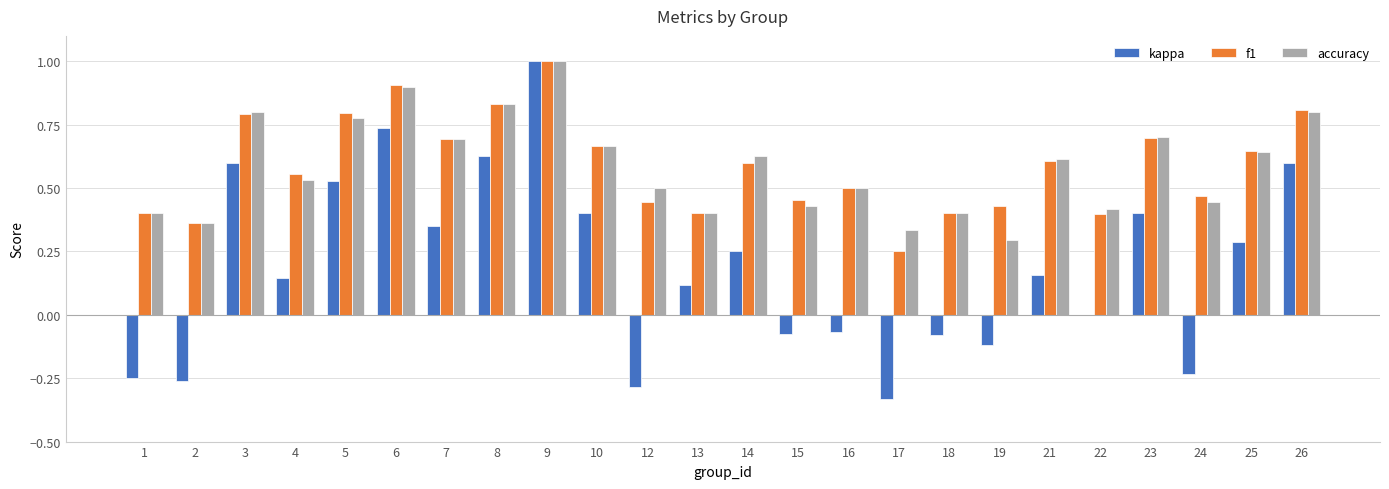

Which category has the highest value across all series?

9